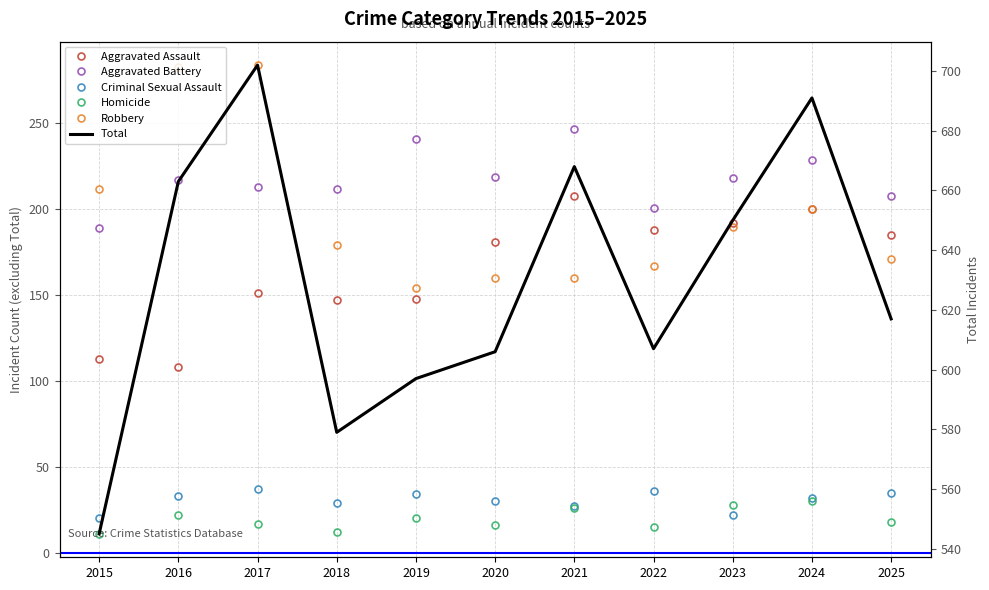

The Total series shows 606 at 2020. True or false?

True